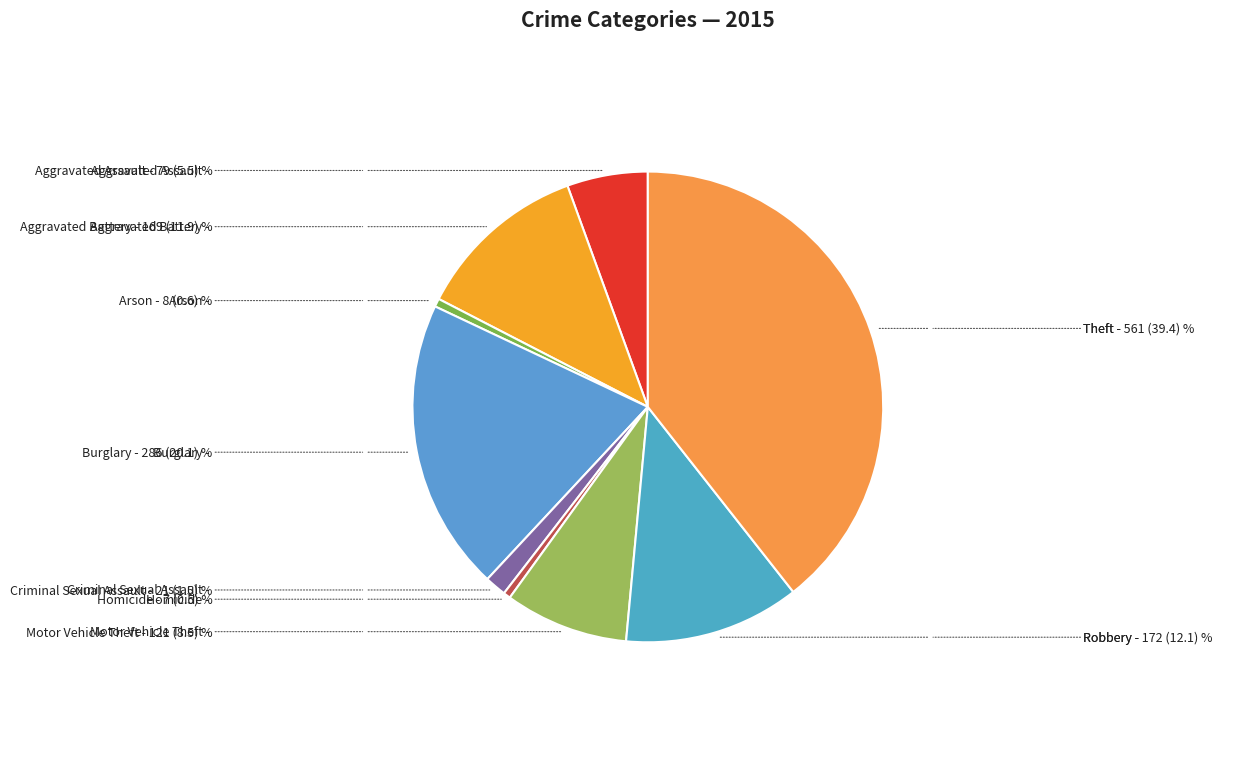

How many segments does this pie chart have?

9